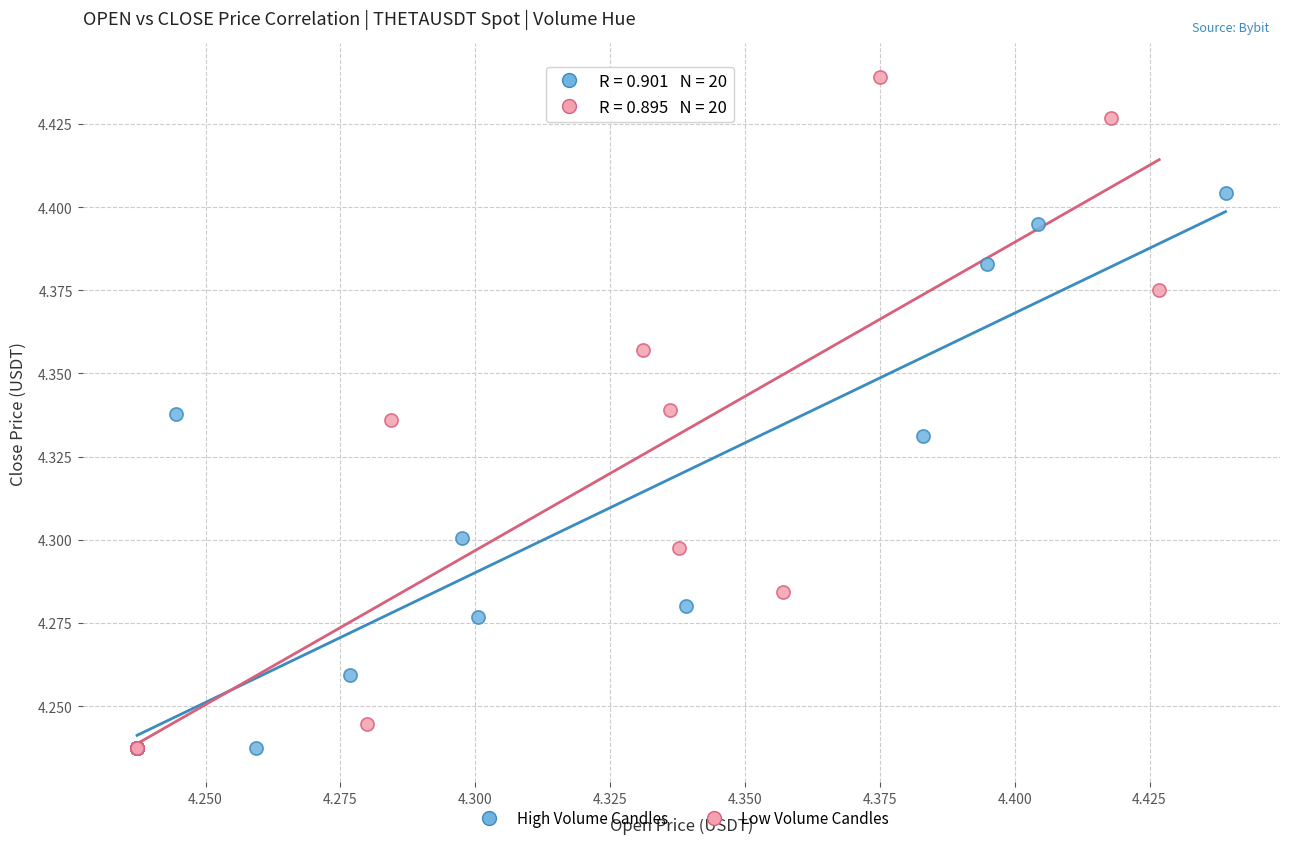

Which series has the largest Y range (max minus min)?

Low Volume Candles